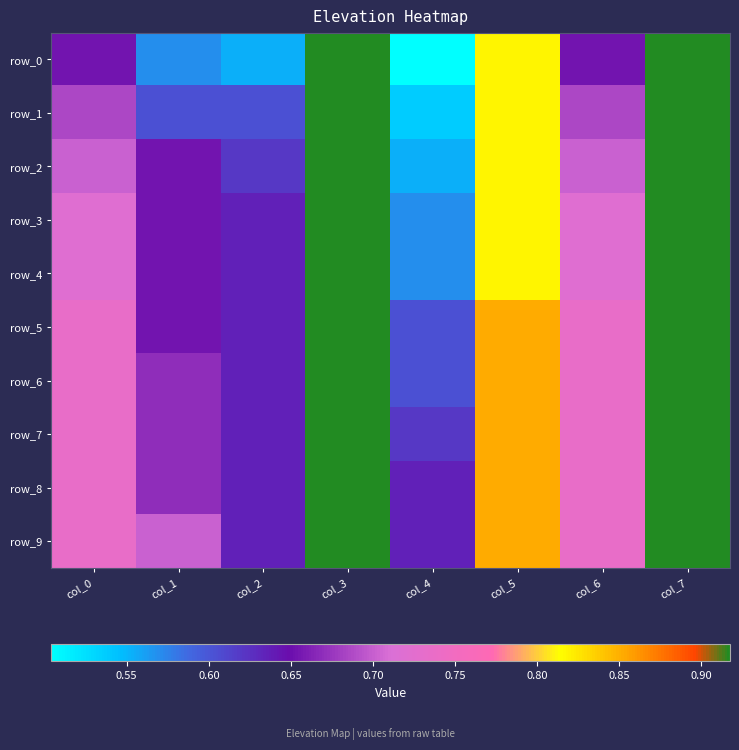

What is the average value of the row_5 series?

0.8